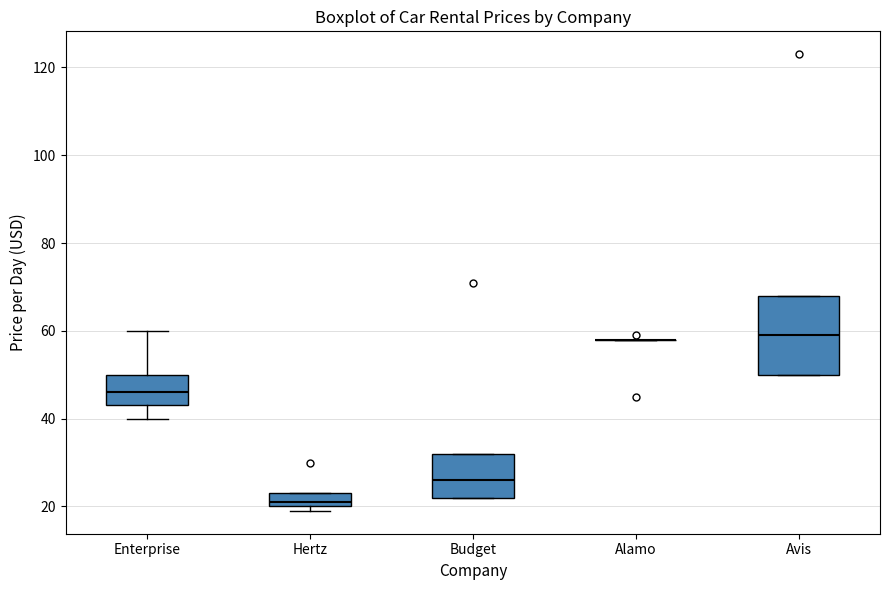

Reading left to right, read every box against the y-axis: the position of its median line, the range the box covers, and the ends of its whiskers. The values are not printed on the chart, so give them approximately, as read against the axis.

Enterprise: median 46, box 44 to 50, whiskers 40 to 60
Hertz: median 22, box 20 to 24, whiskers 20 (just below the box's lower edge) to 24
Budget: median 26, box 22 to 32, whiskers 22 to 32
Alamo: box collapsed to a line at 58, whiskers 58 to 58
Avis: median 60, box 50 to 68, whiskers 50 to 68